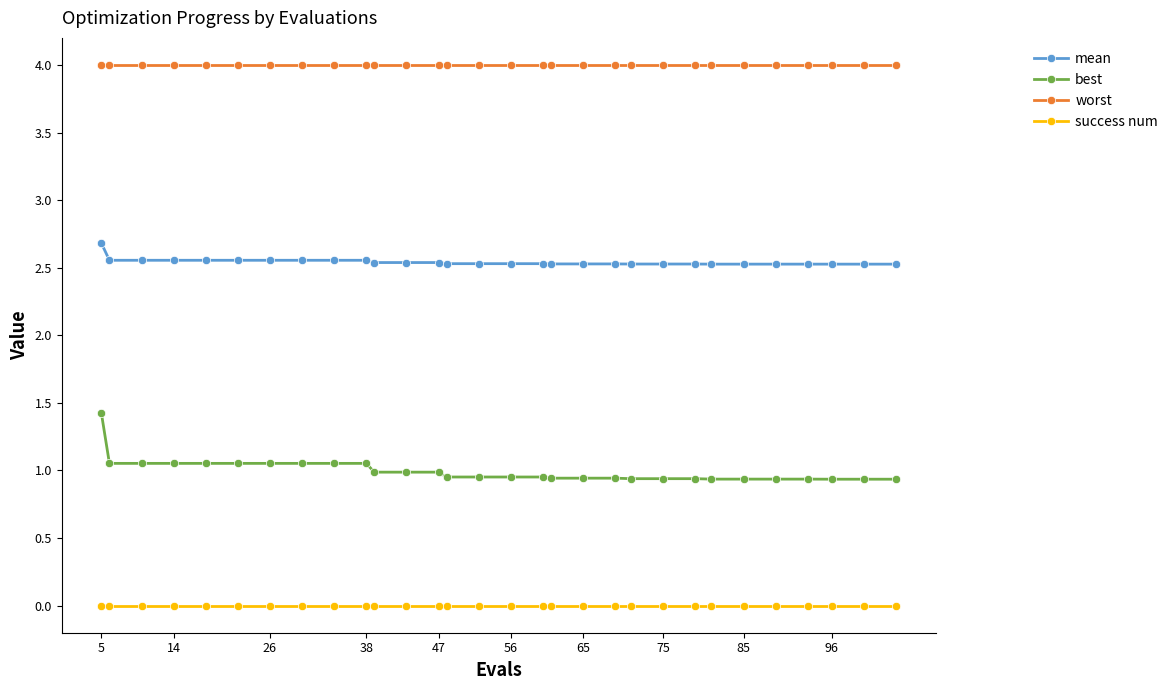

What is the value of the worst point at the 2nd from the left?

4.0